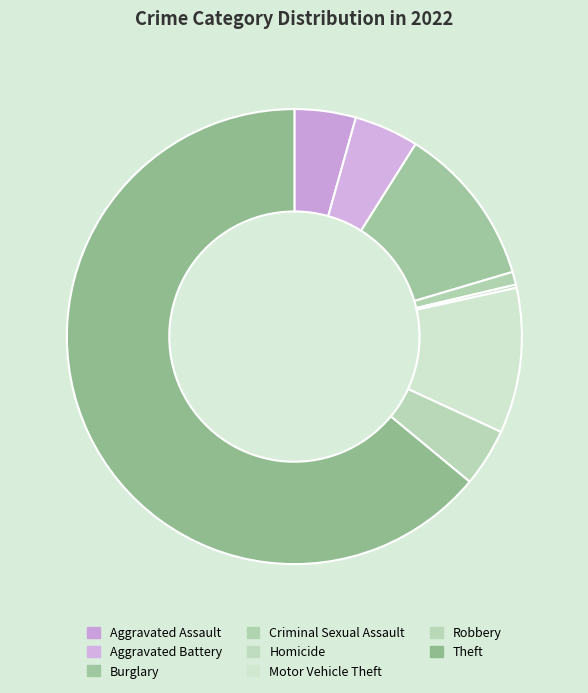

What is the change in value from Homicide to Motor Vehicle Theft?

+44